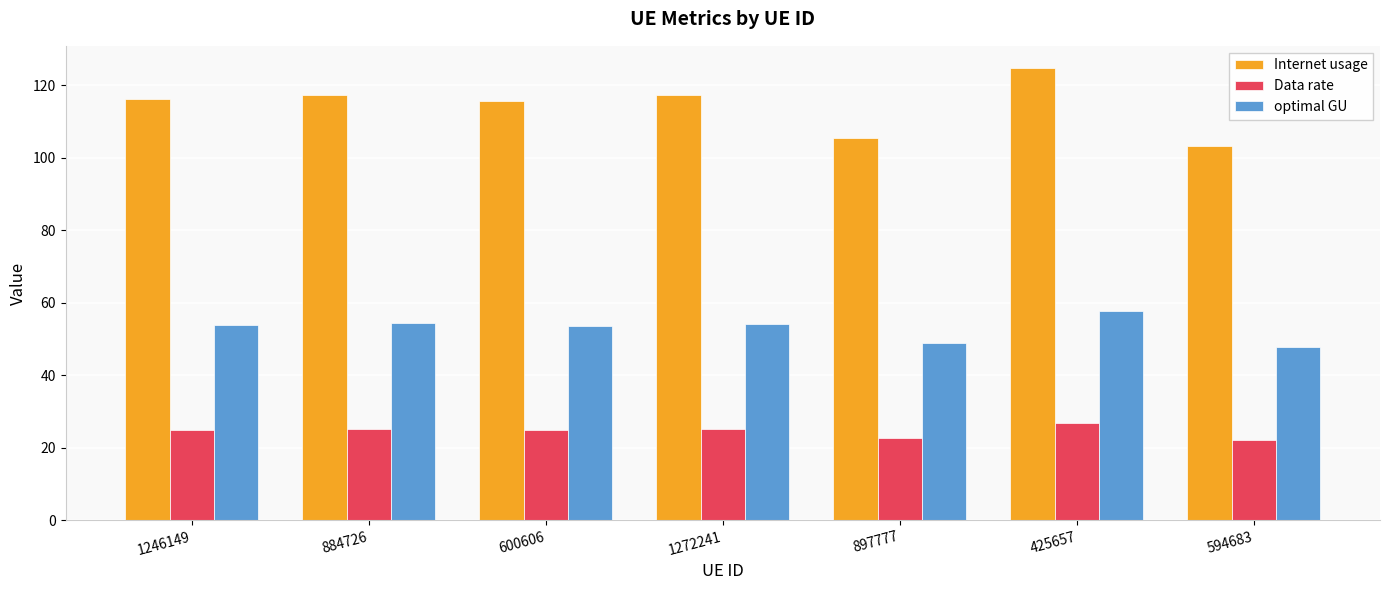

The value of optimal GU at 600606 is 53.5. True or false?

True